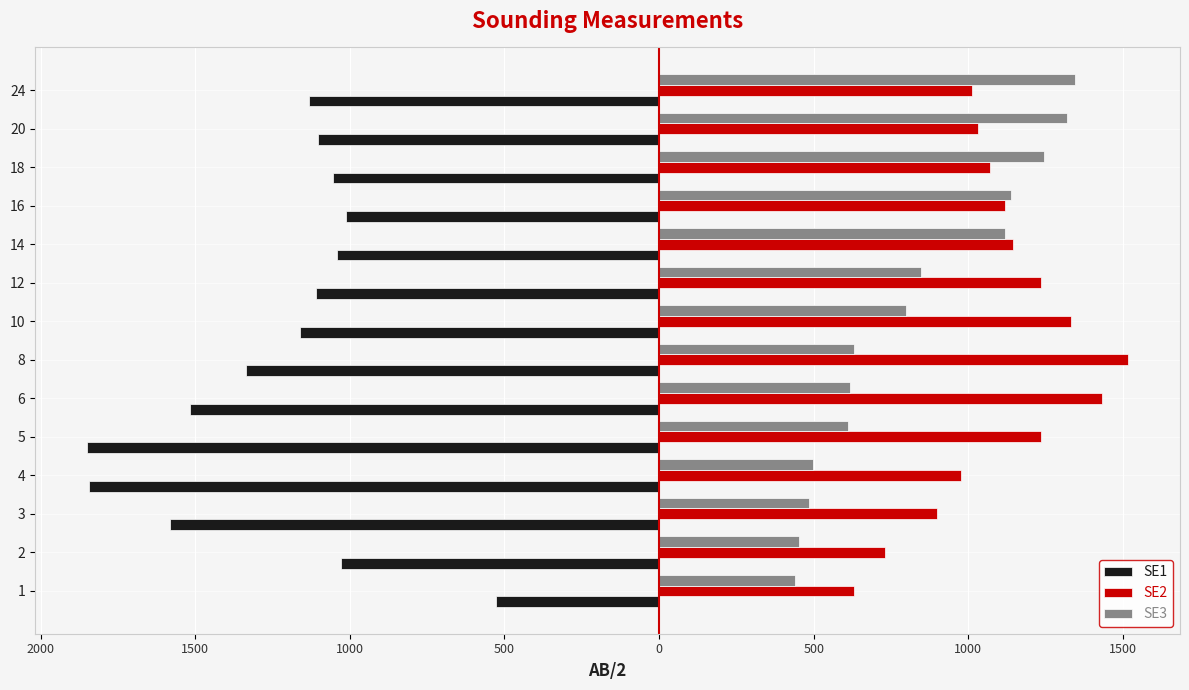

What is the average value of the SE1 series?

-1235